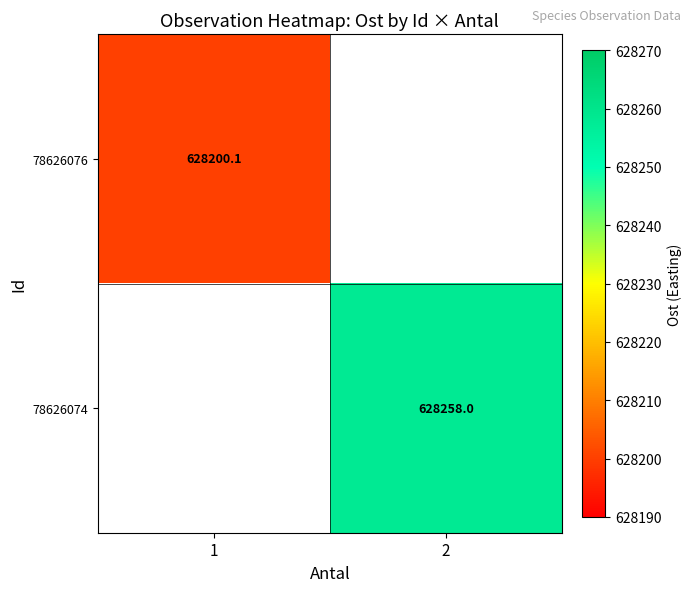

Count the number of data series in this chart.

2